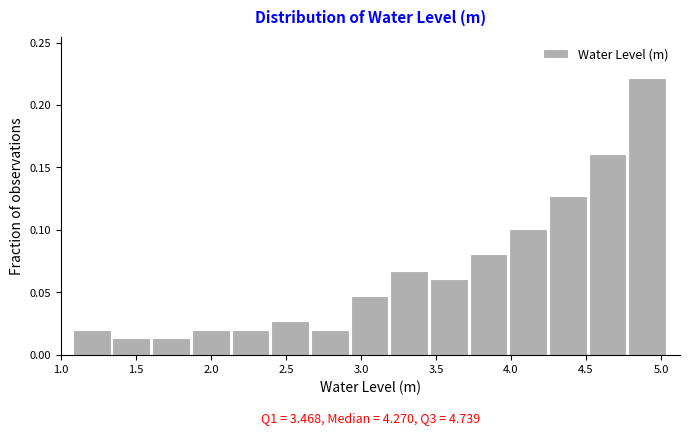

Which range on the x-axis has the tallest bar?

4.80 to 5.05